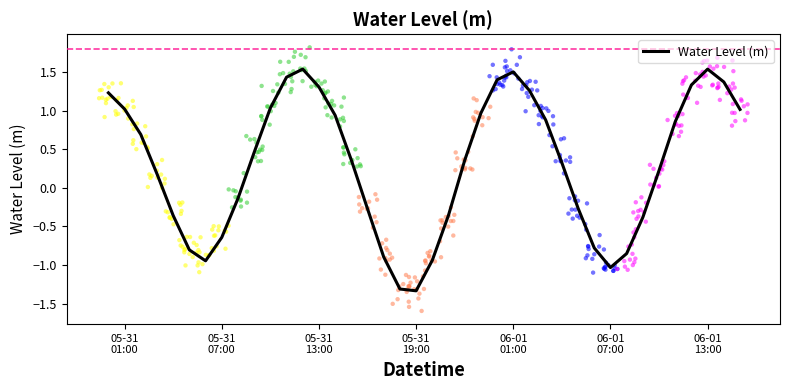

What is the maximum value for Water Level (m)?

1.5